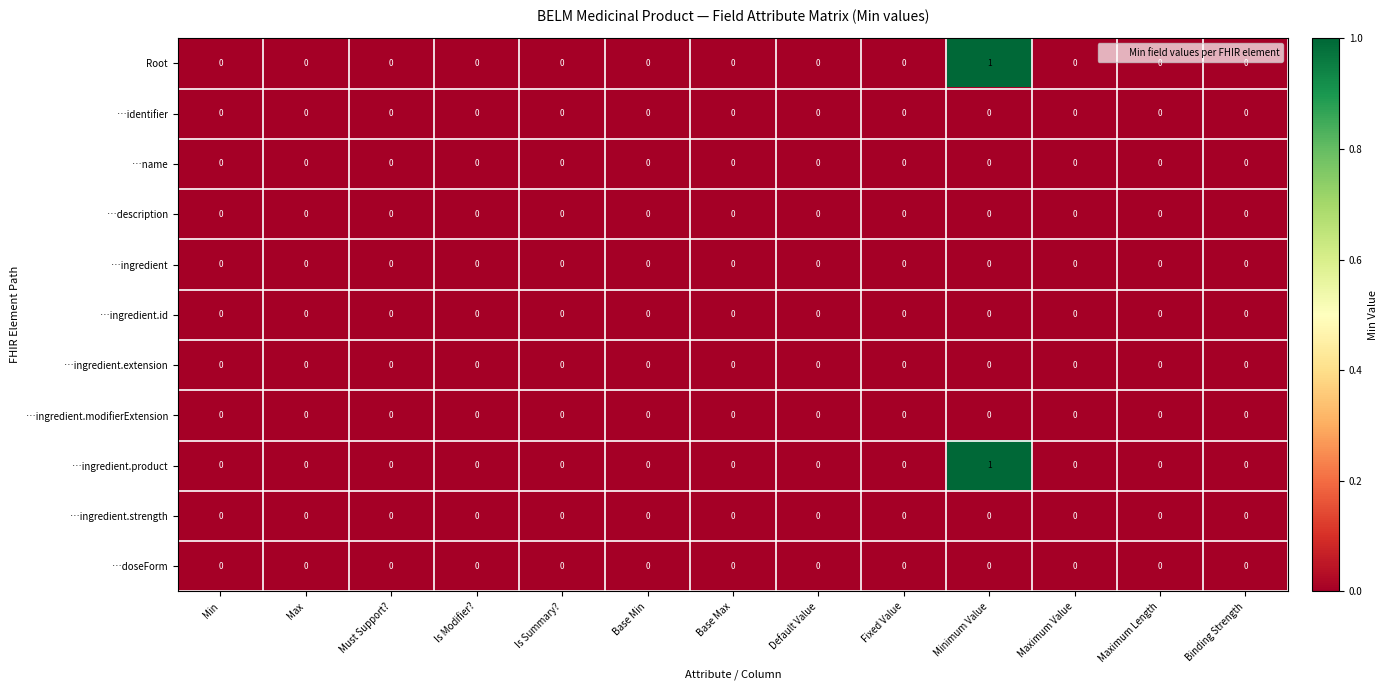

The …ingredient.product series shows 0 at Base Min. True or false?

True